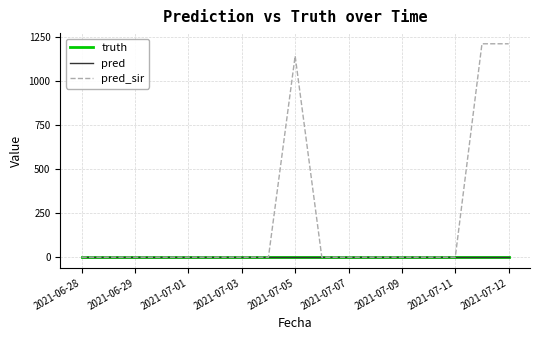

Is this an area chart (filled region under the line)?

No